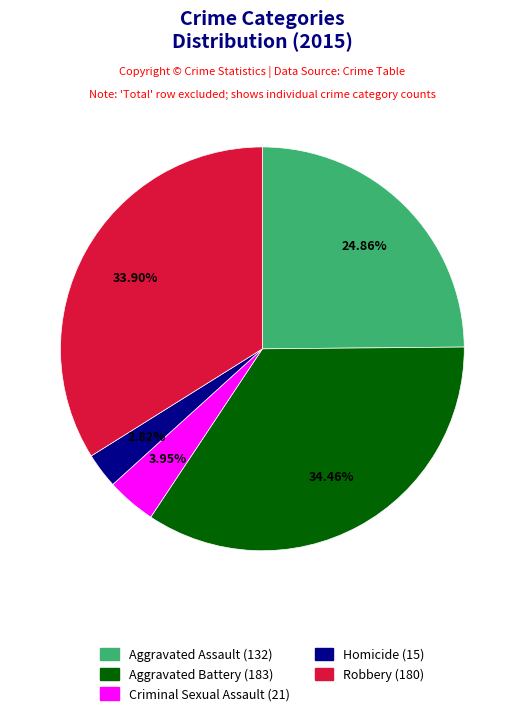

How many slices are in this pie chart?

5